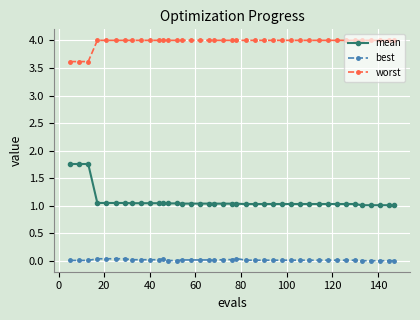

What is the highest value of the worst series?

4.0